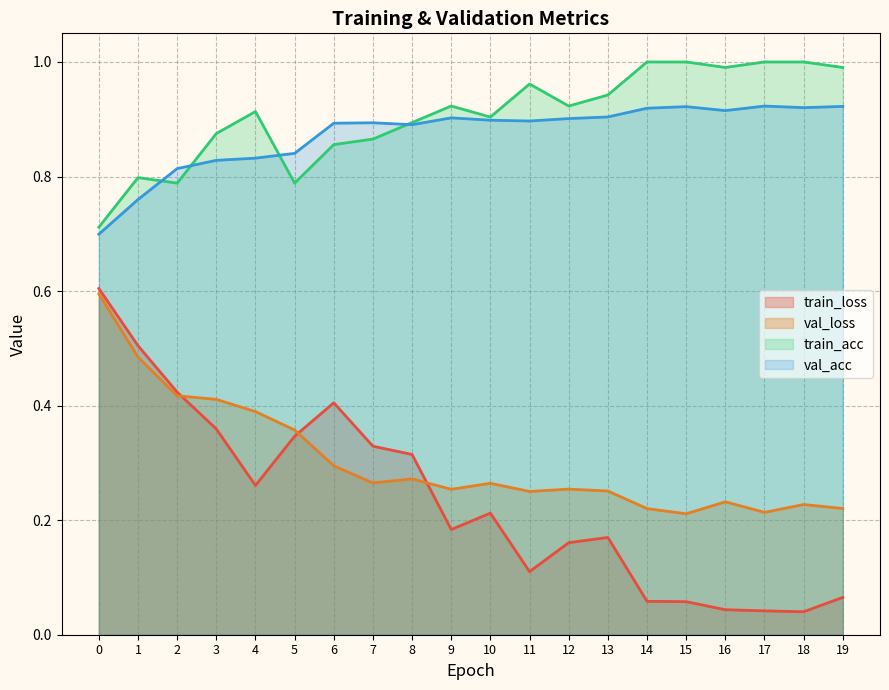

At which category does train_acc reach its first local peak?

1